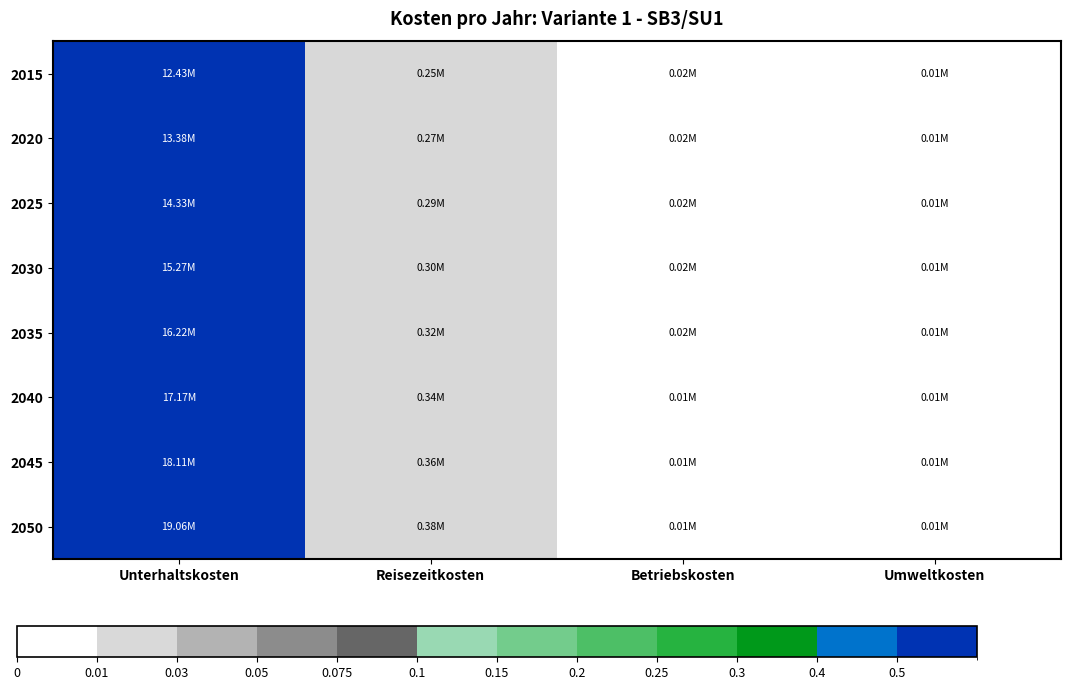

Rank the series at Reisezeitkosten from lowest to highest value.

2015, 2020, 2025, 2030, 2035, 2040, 2045, 2050